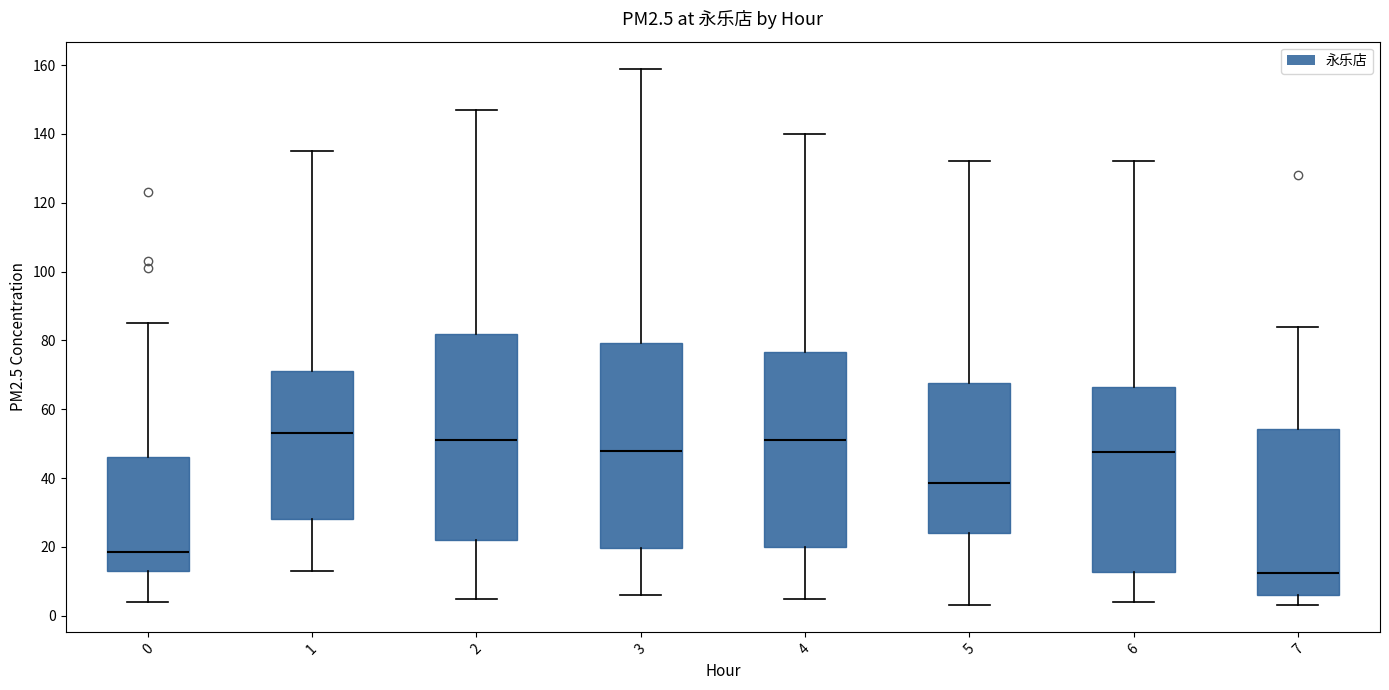

Where is the lower edge of the box at x = 6 on the y-axis? The values are not printed on the chart, so give them approximately, as read against the axis.

12